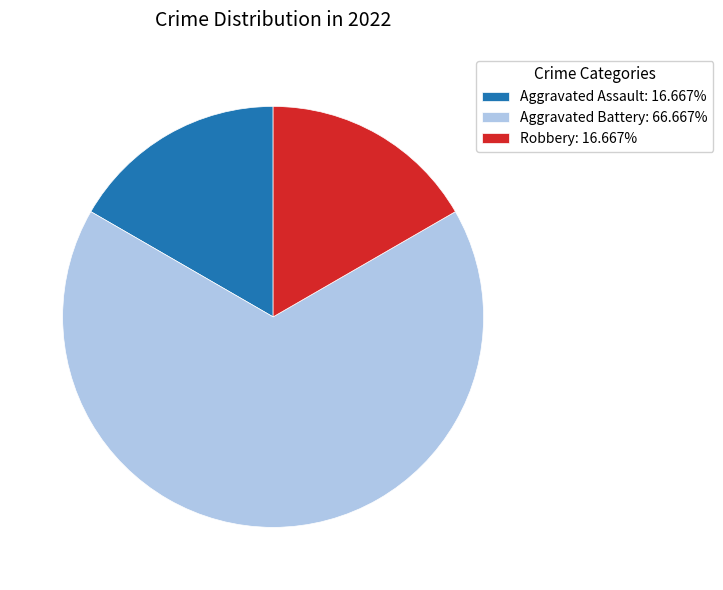

How many slices are in this pie chart?

3